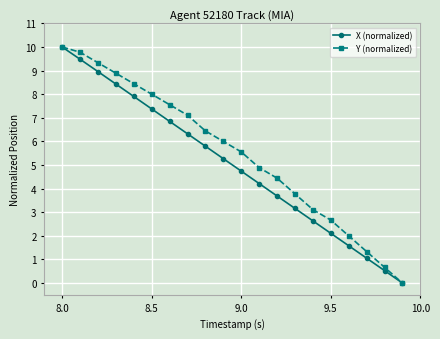

What is the maximum value shown in the chart?

10.0